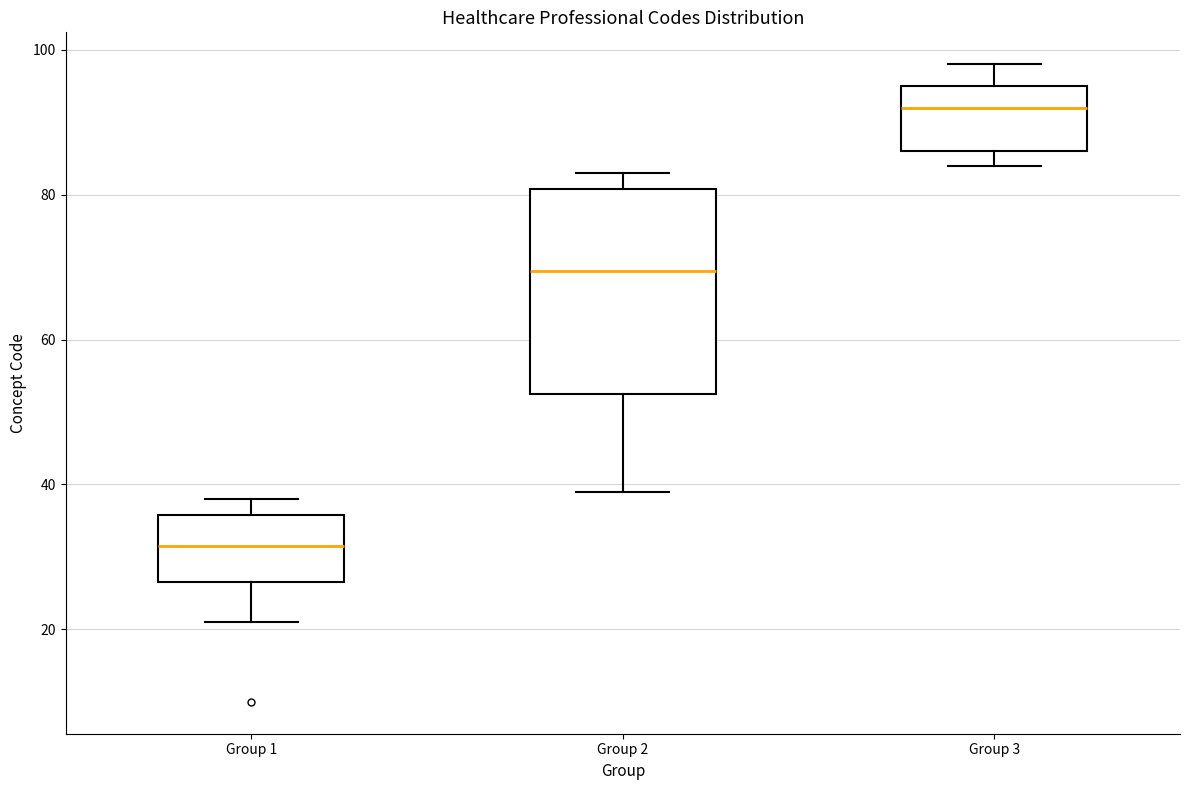

Reading left to right, transcribe this box plot: for each box, give where its median line is, the range the box spans, and where its two whiskers end, as read against the y-axis. The values are not printed on the chart, so give them approximately, as read against the axis.

Group 1: median 32, box 26 to 36, whiskers 22 to 38
Group 2: median 70, box 52 to 80, whiskers 40 to 84
Group 3: median 92, box 86 to 96, whiskers 84 to 98